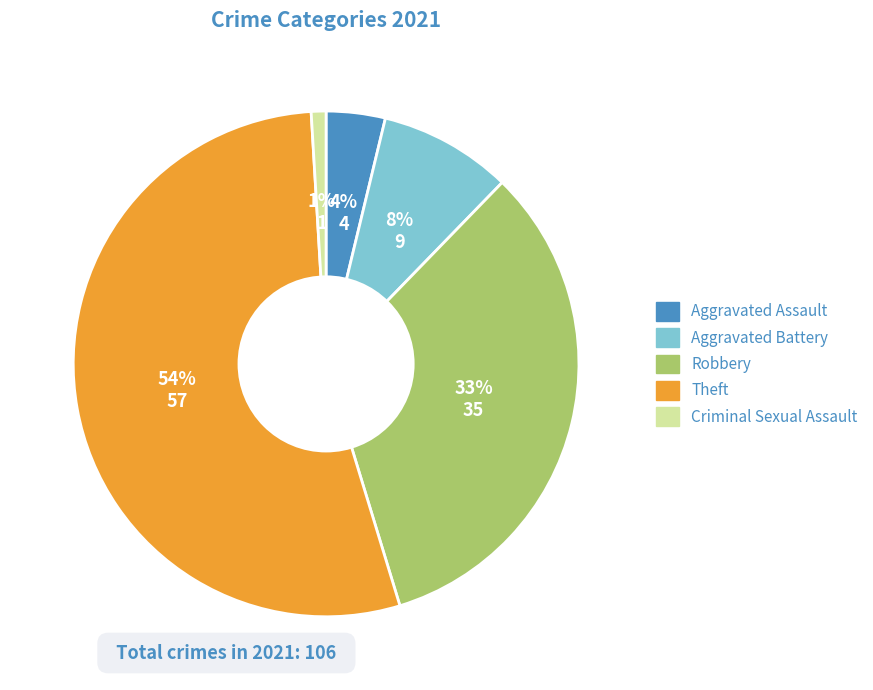

How many segments does this pie chart have?

5